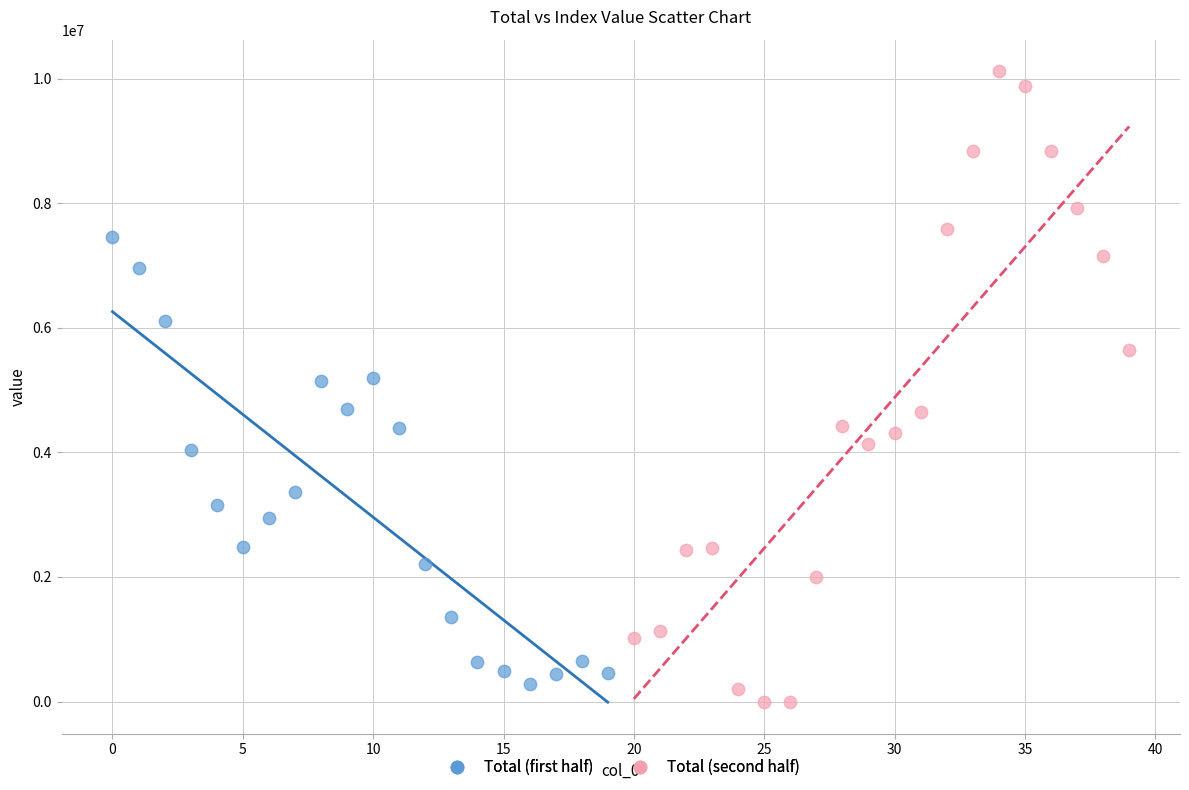

Which series reaches the maximum Y coordinate?

Total (second half)